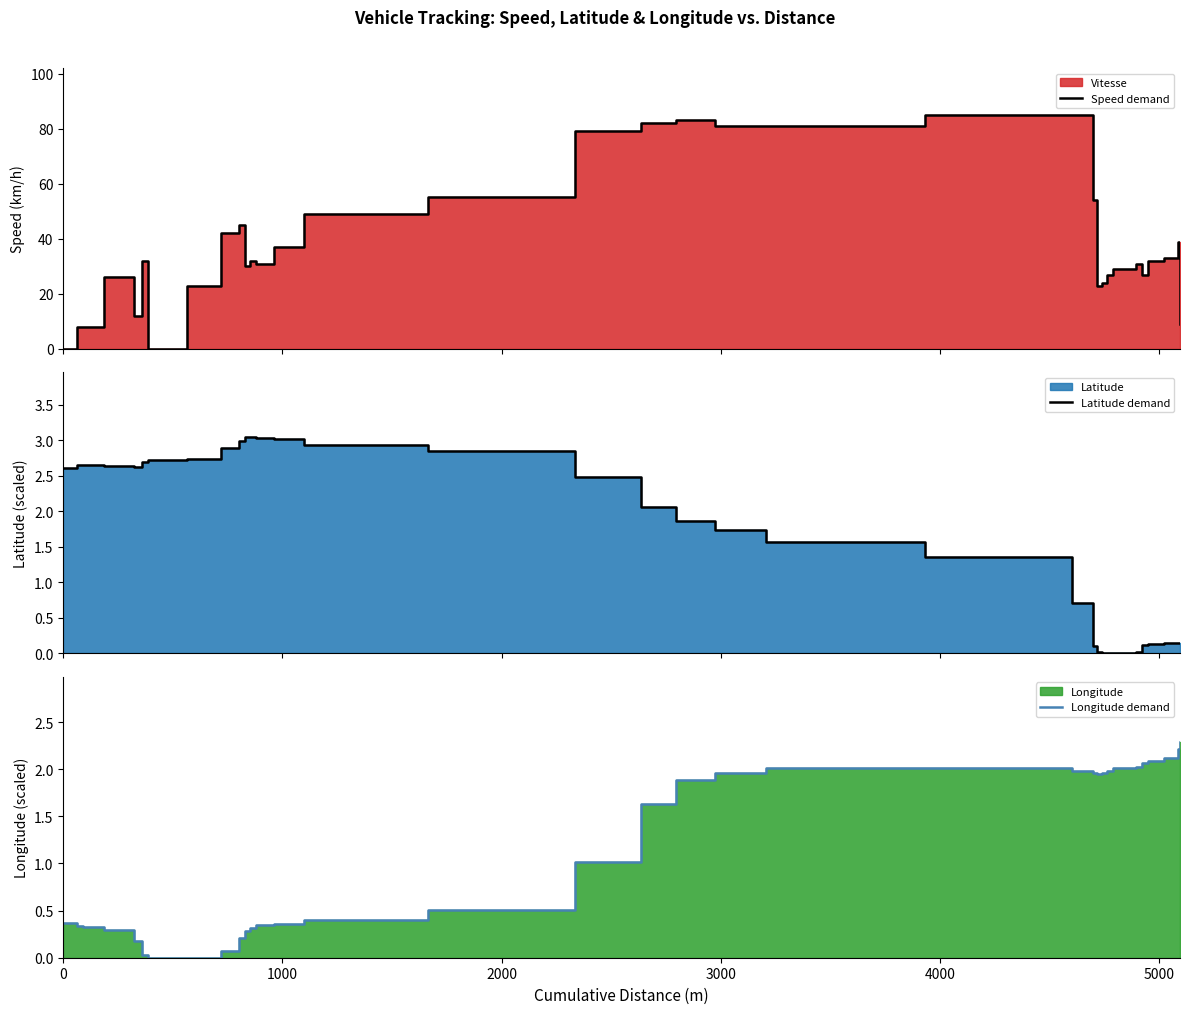

How many data points in Latitude demand are above 2?

24